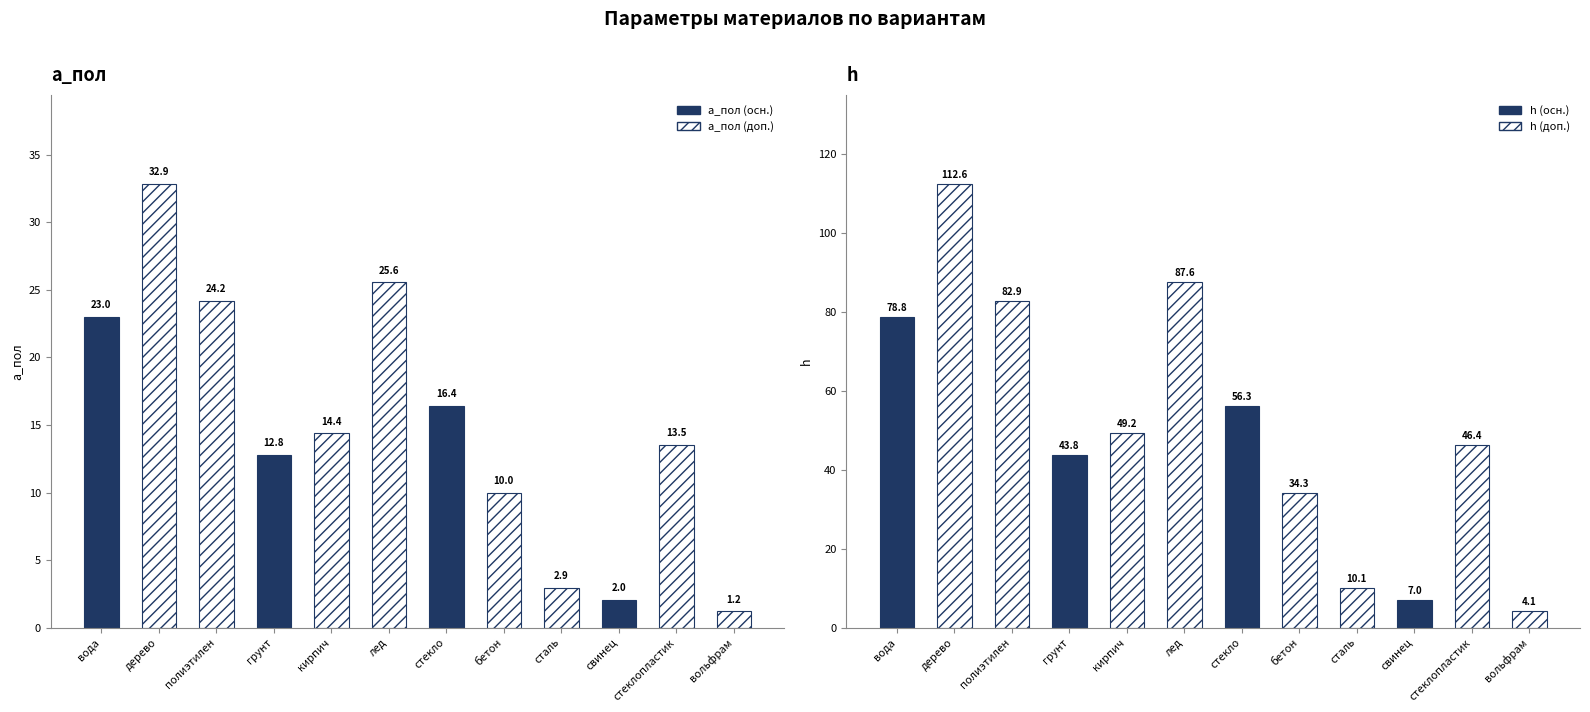

What is the maximum value for а_пол?

32.9